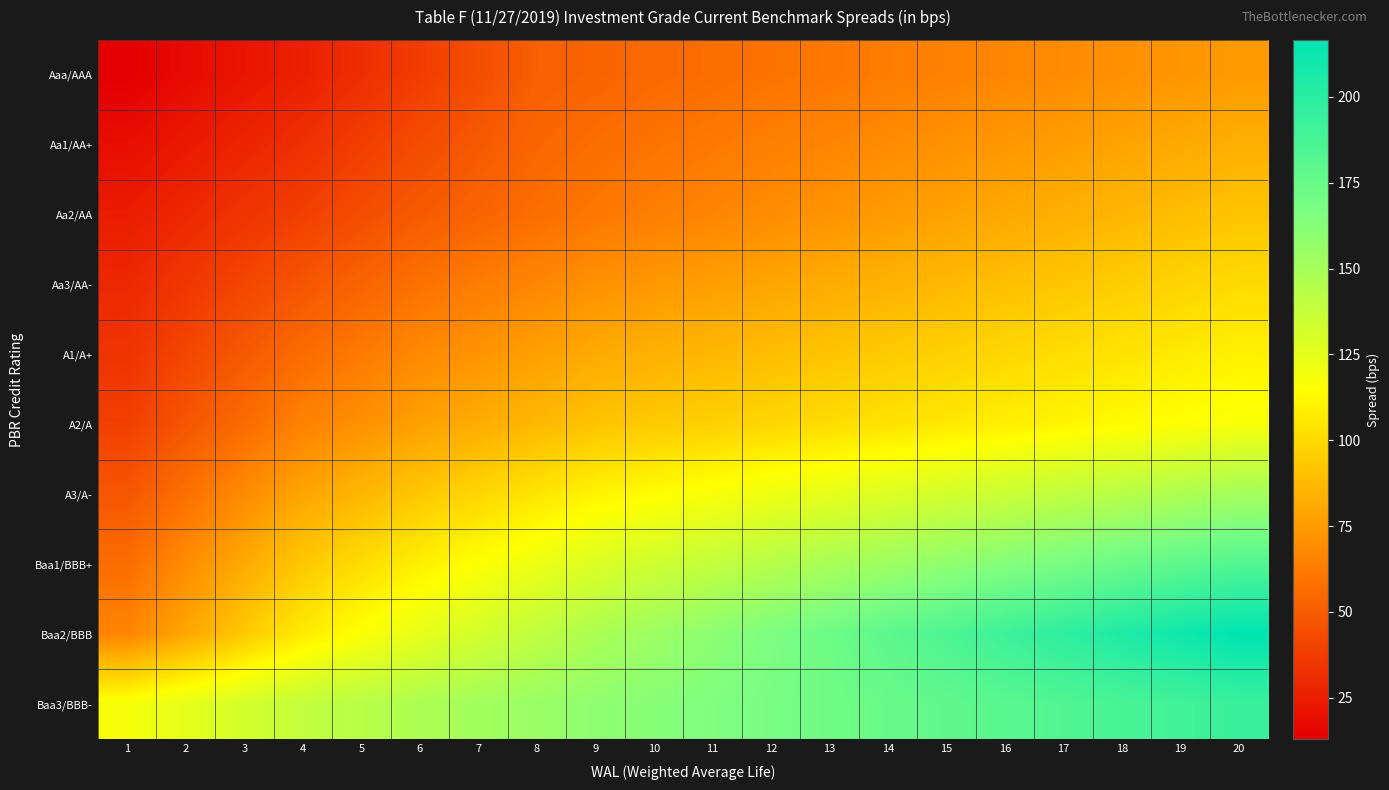

Count the number of categories in the chart.

20